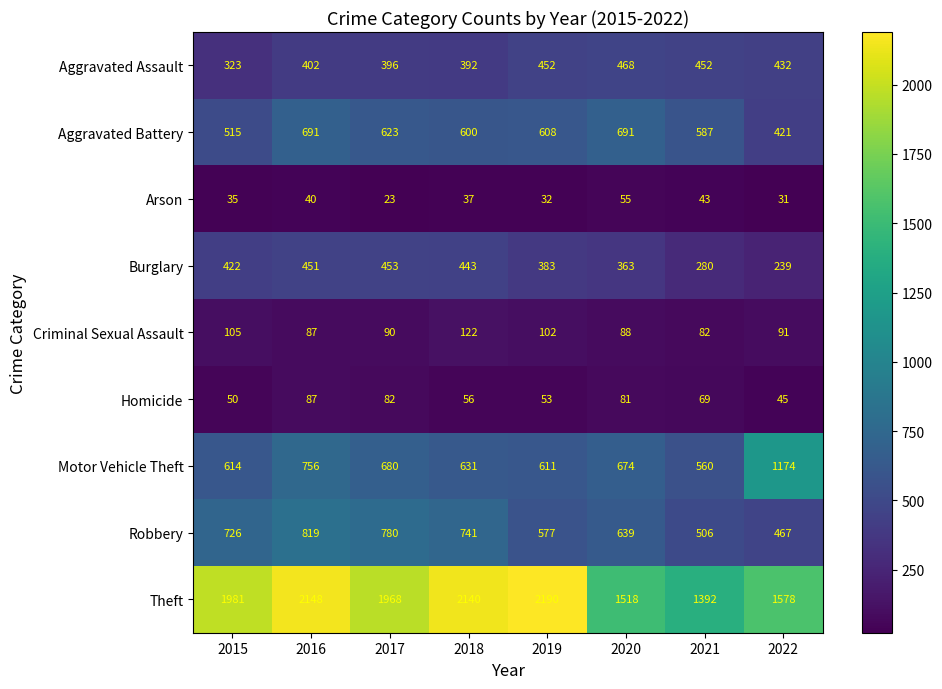

Which series has the widest spread of values?

Theft